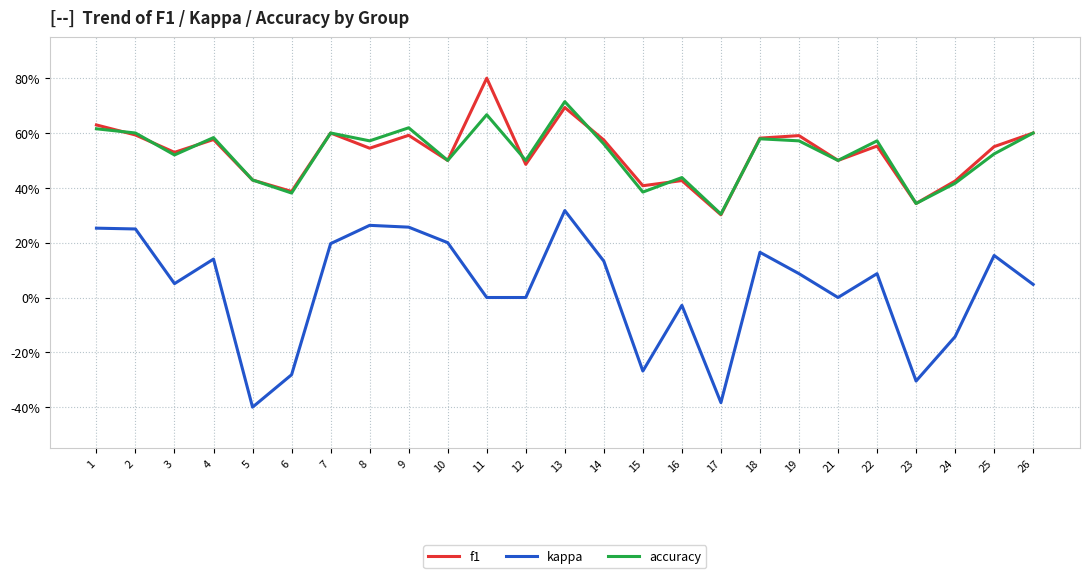

Reading left to right, extract all data points from this chart.

f1: 0.6	0.6	0.5	0.6	0.4	0.4	0.6	0.5	0.6	0.5	0.8	0.5	0.7	0.6	0.4	0.4	0.3	0.6	0.6	0.5	0.6	0.3	0.4	0.6	0.6
kappa: 0.3	0.2	0.1	0.1	-0.4	-0.3	0.2	0.3	0.3	0.2	0.0	0.0	0.3	0.1	-0.3	-0.0	-0.4	0.2	0.1	0.0	0.1	-0.3	-0.1	0.2	0.0
accuracy: 0.6	0.6	0.5	0.6	0.4	0.4	0.6	0.6	0.6	0.5	0.7	0.5	0.7	0.6	0.4	0.4	0.3	0.6	0.6	0.5	0.6	0.3	0.4	0.5	0.6